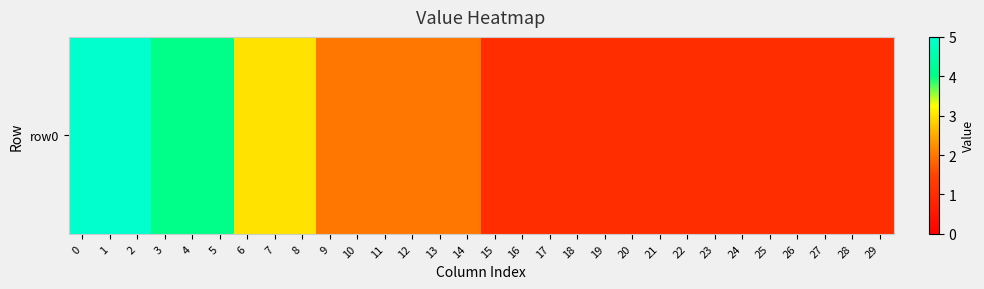

What is the difference between the maximum and minimum values?

4